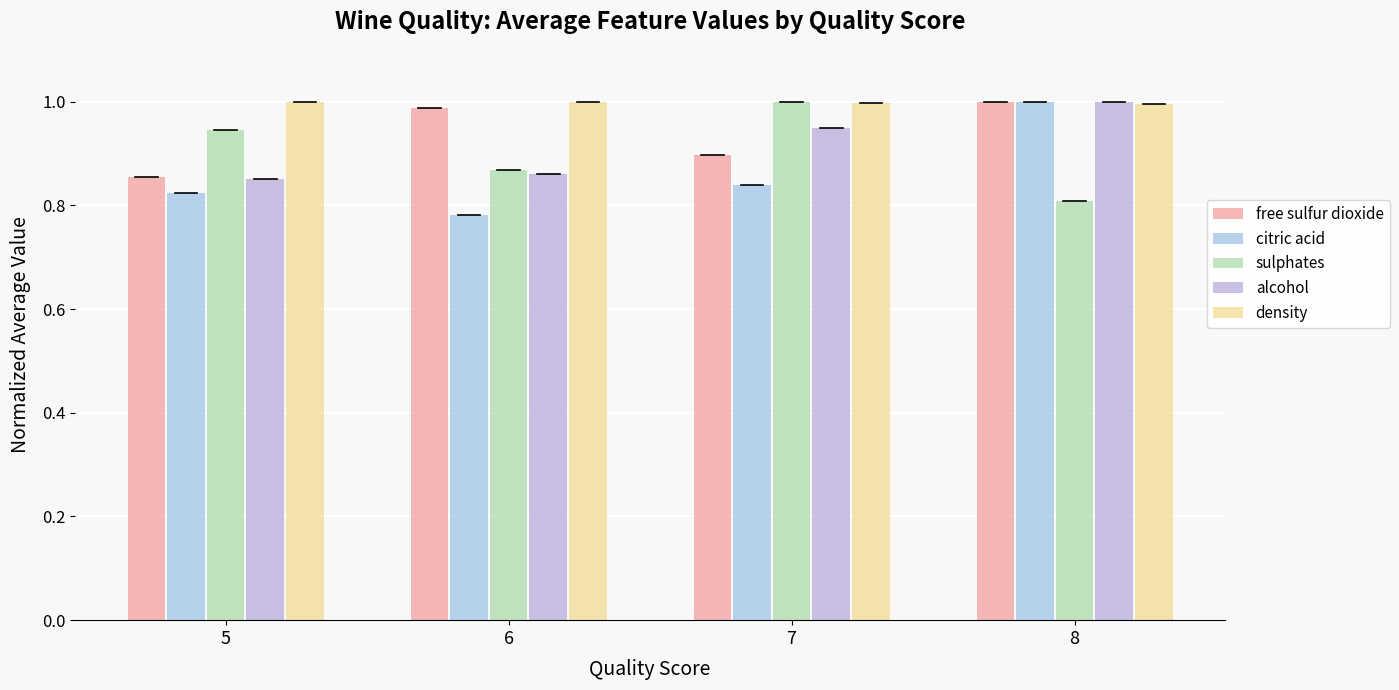

Reading left to right, transcribe all the data shown in this chart.

free sulfur dioxide: 0.9	1.0	0.9	1.0
citric acid: 0.8	0.8	0.8	1.0
sulphates: 0.9	0.9	1.0	0.8
alcohol: 0.8	0.9	0.9	1.0
density: 1.0	1.0	1.0	1.0